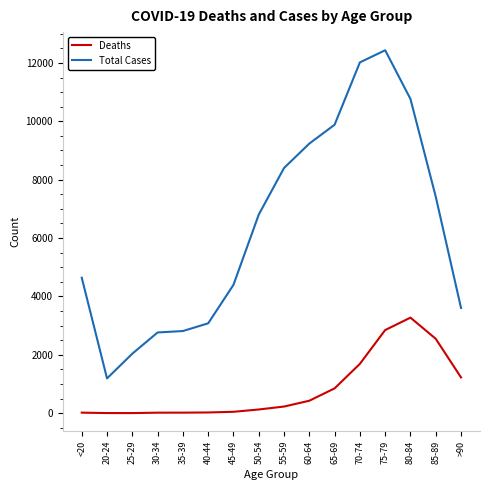

List the series in order of their peak value, lowest first.

Deaths, Total Cases